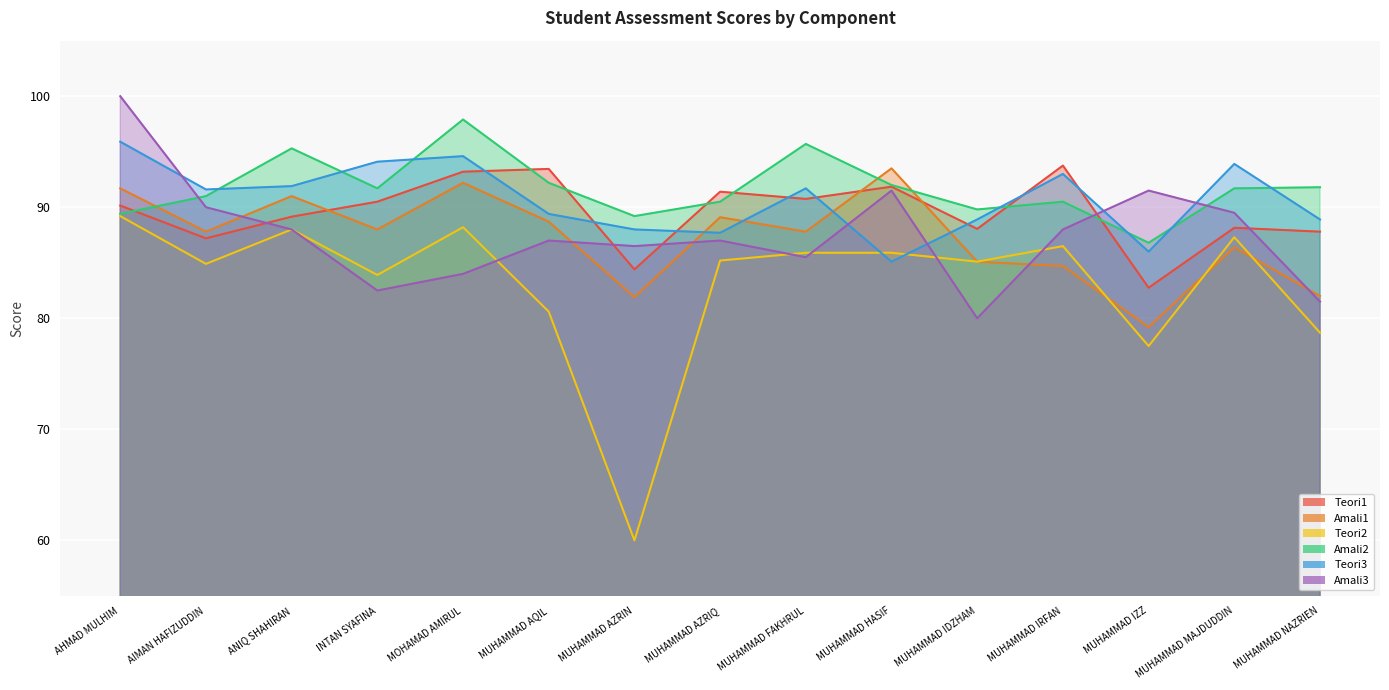

Which has a higher value, MUHAMMAD AQIL or MUHAMMAD MAJDUDDIN?

MUHAMMAD AQIL